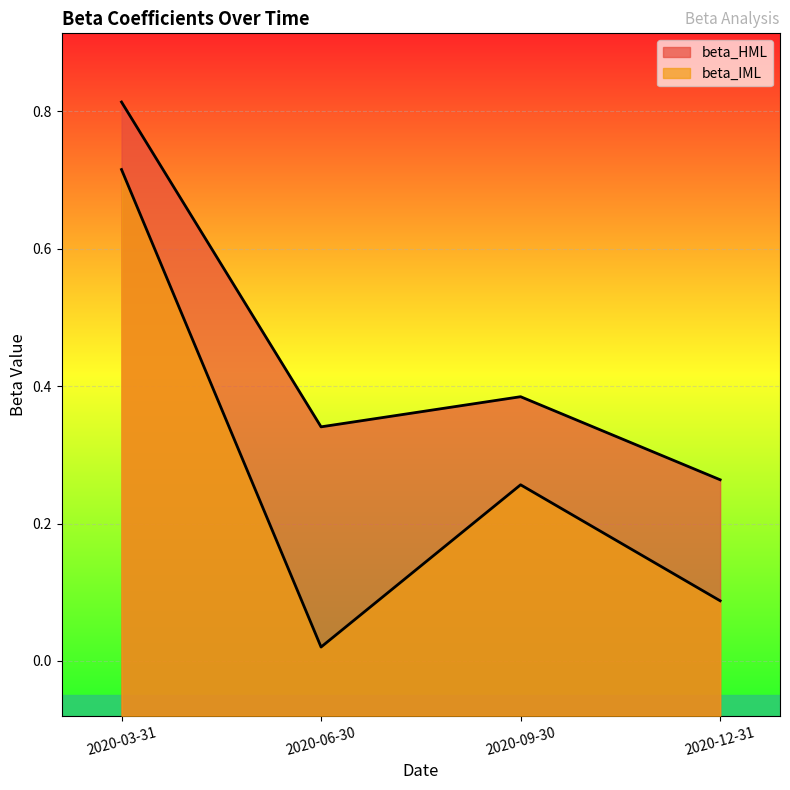

True or false: beta_IML and beta_HML intersect in this chart.

False